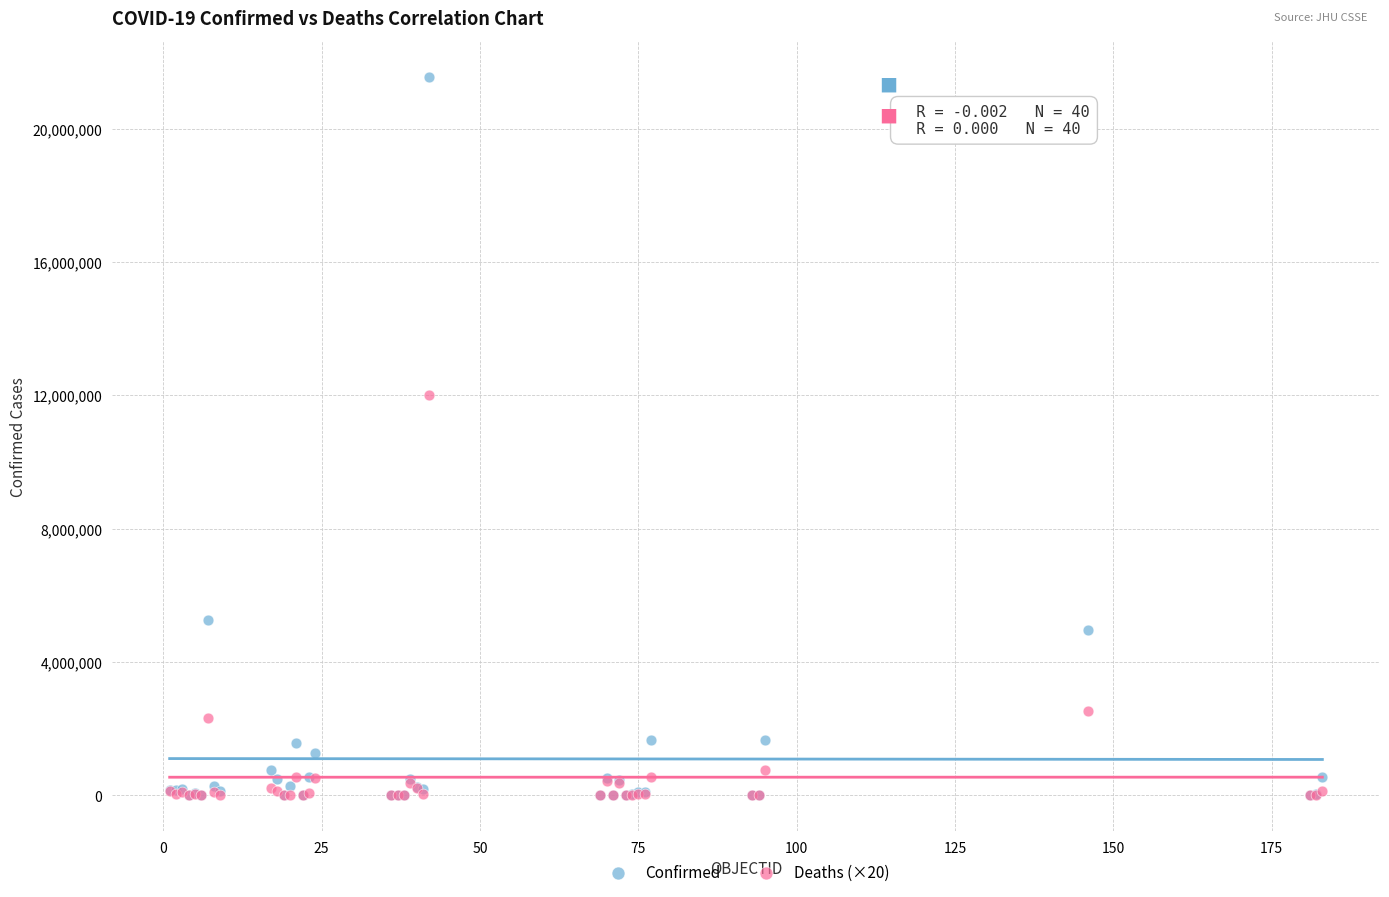

Across all series, what Y value is closest to 10775395?

12008500